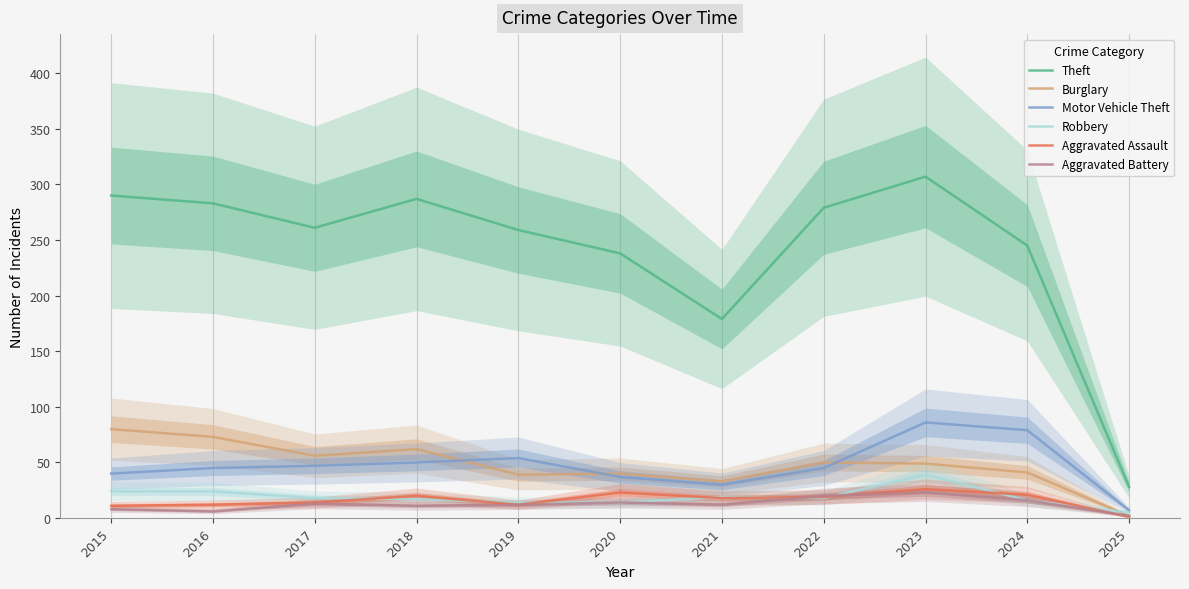

Between 2015 and 2024, which series saw the biggest shift?

Theft